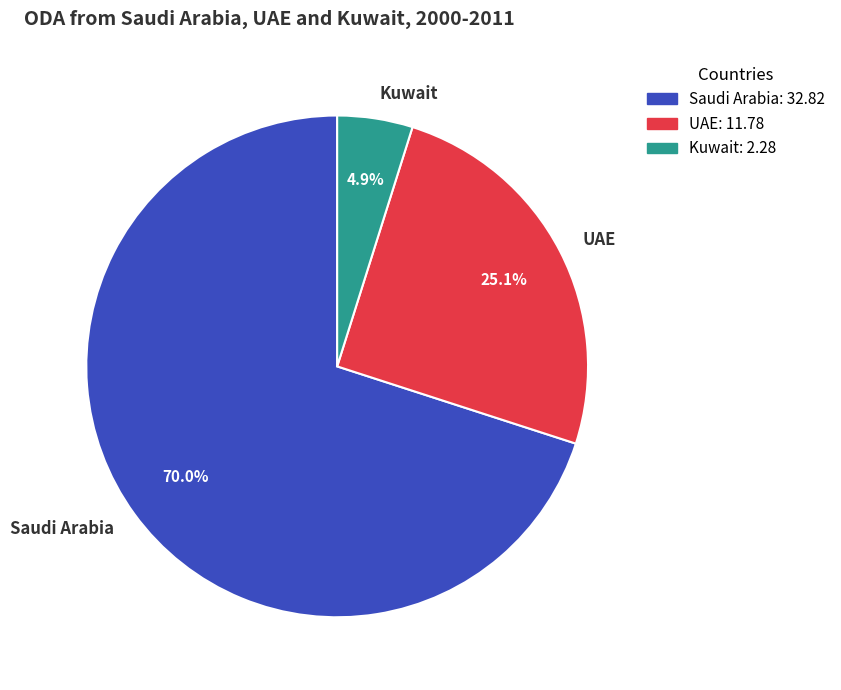

Count the number of slices in the pie.

3